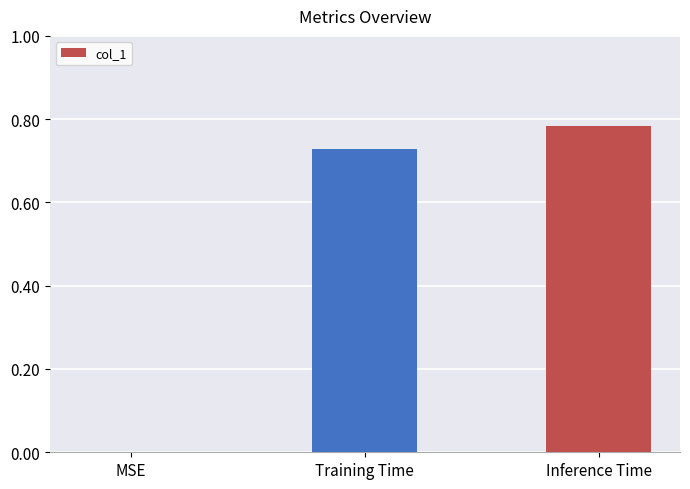

Between Training Time and Inference Time, which is larger?

Inference Time